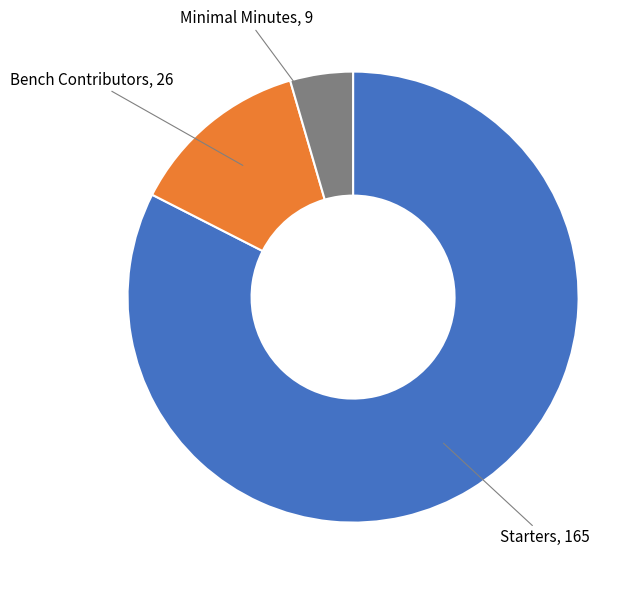

Is there any slice that represents more than half of the pie?

Yes